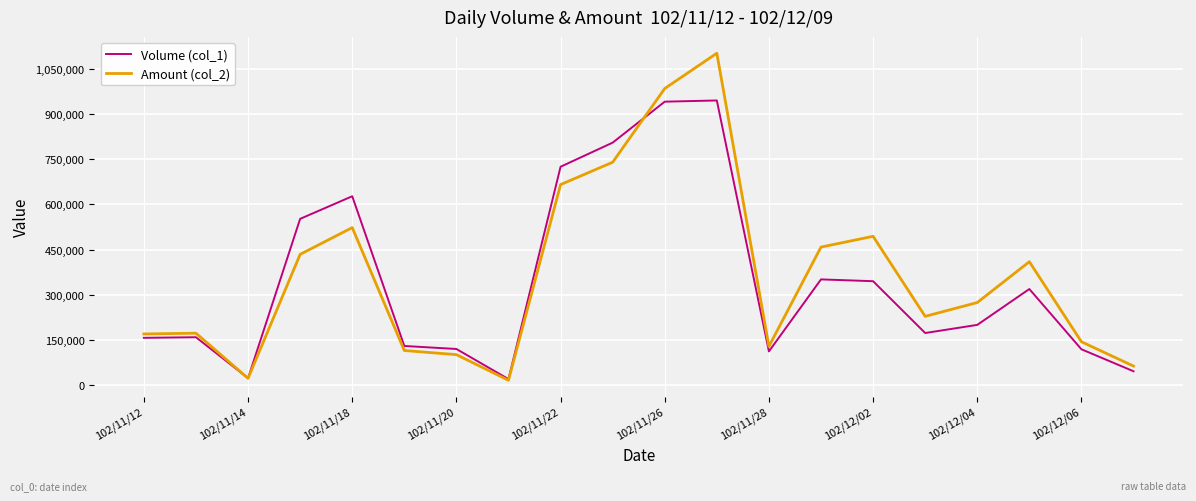

Rank the series by their maximum value, from lowest to highest.

Volume (col_1), Amount (col_2)